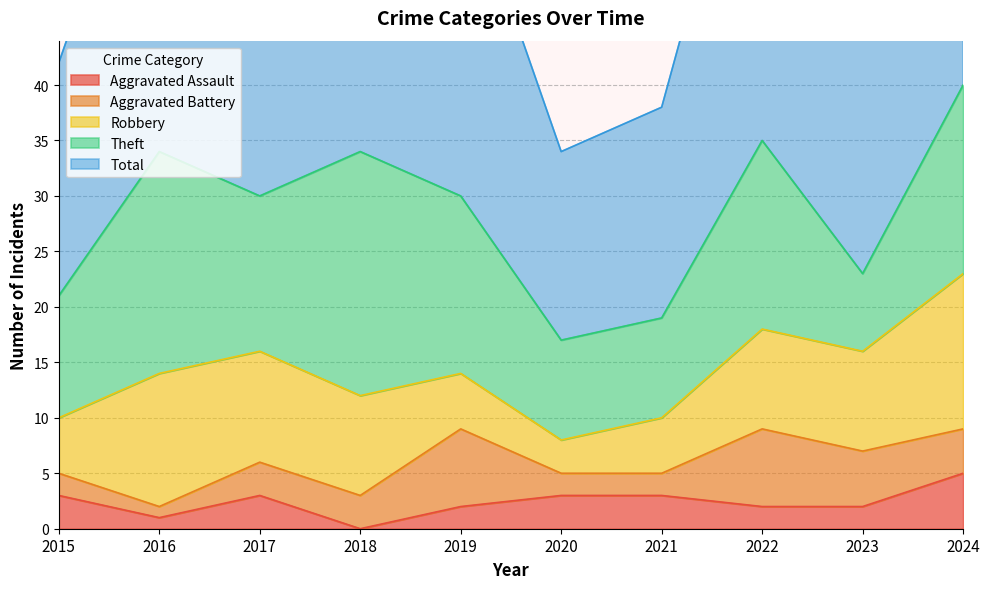

List the series in order of their peak value, lowest first.

Aggravated Assault, Aggravated Battery, Robbery, Theft, Total